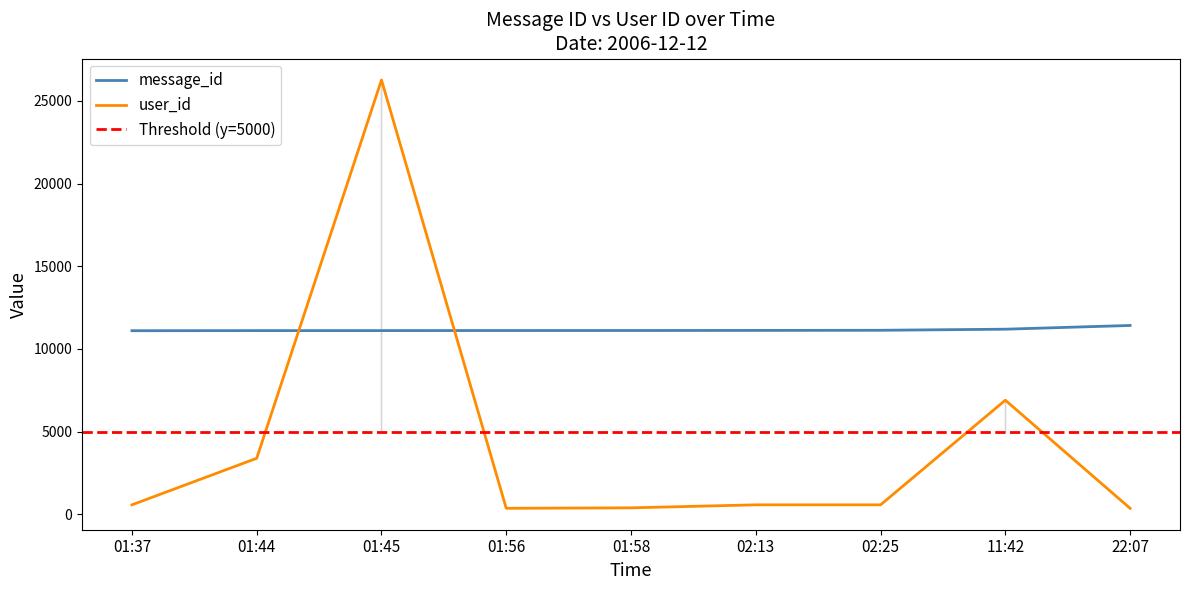

After their last crossing, which series has the higher values: message_id or user_id?

message_id